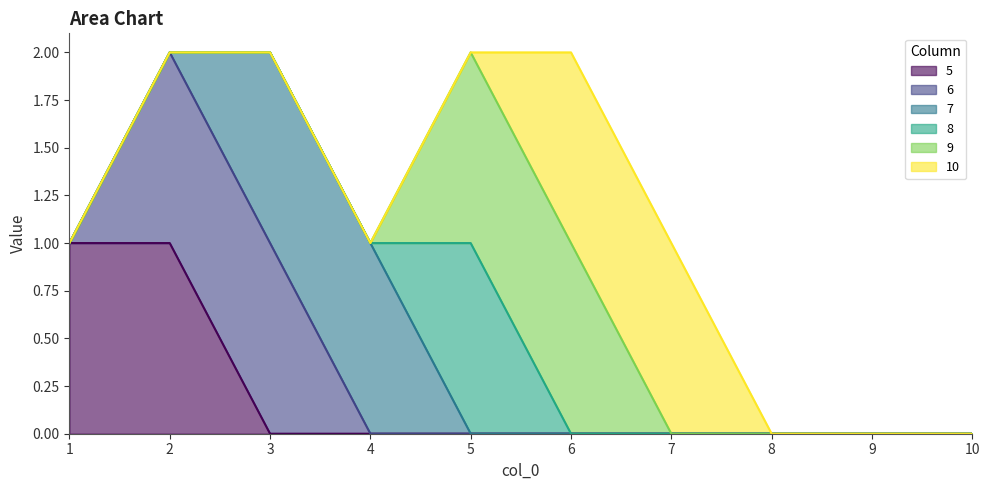

How many lines are shown in the chart?

6